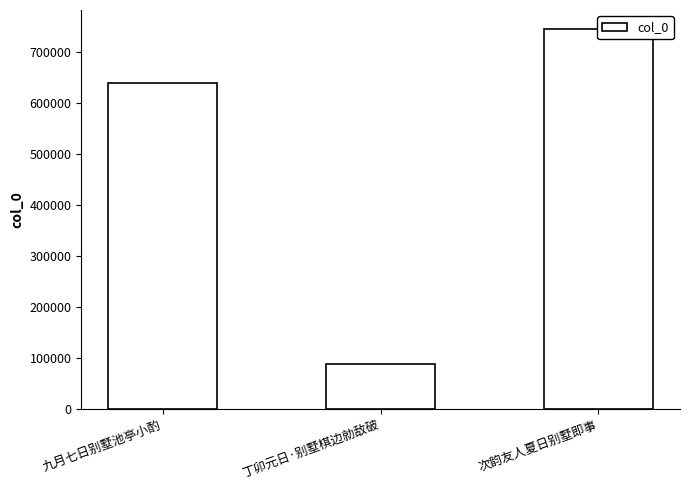

How many data points are less than 639179?

1